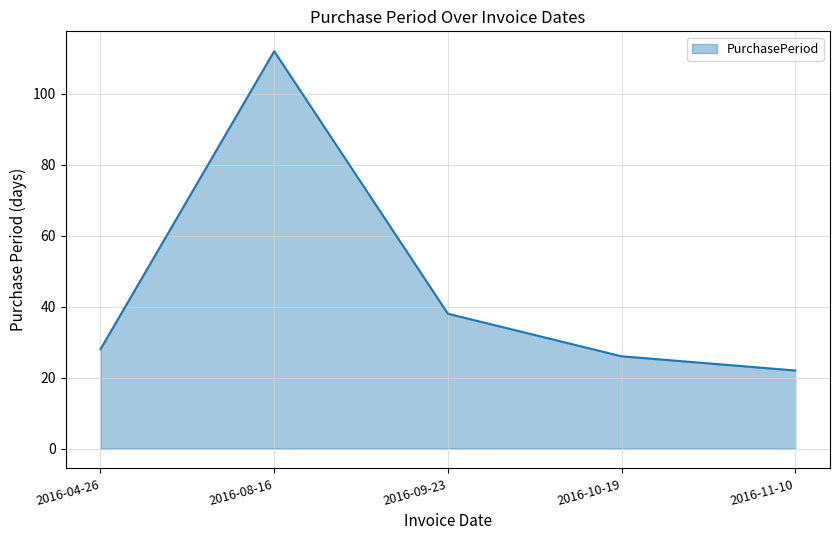

Which category has the highest value across all series?

2016-08-16